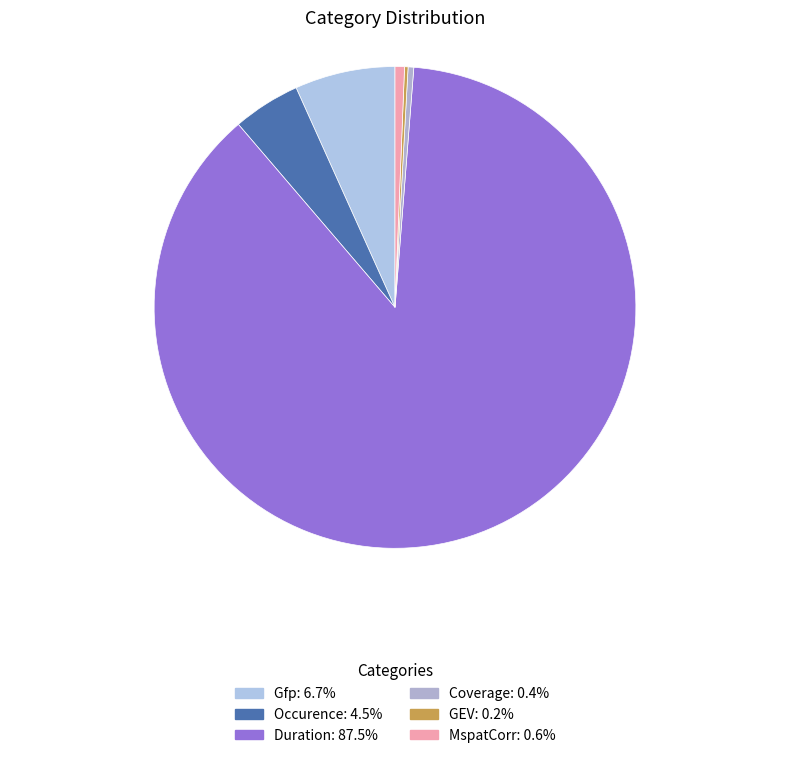

What percentage is the MspatCorr slice, to the nearest percent?

1%